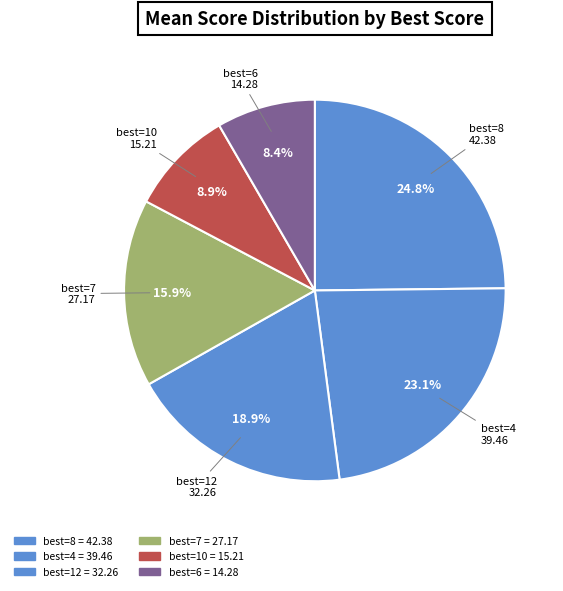

Count the number of slices in the pie.

6